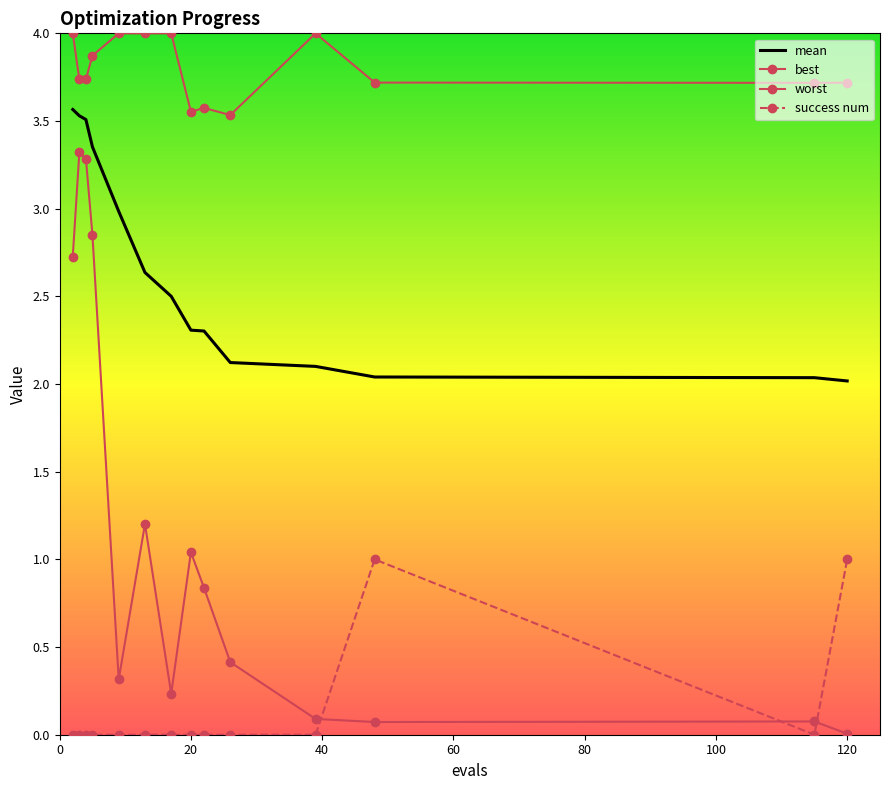

Which series has the largest total across all categories?

worst